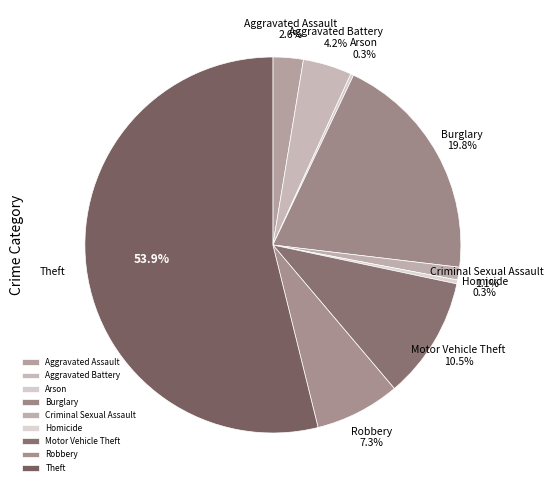

Does Theft account for over 50% of the chart?

Yes